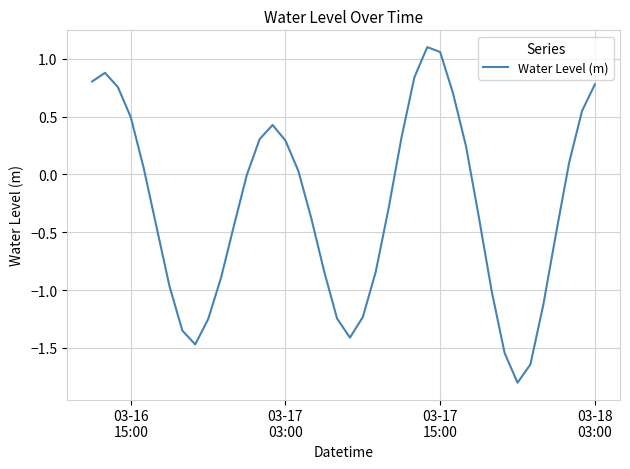

What is the smallest value displayed?

-1.8